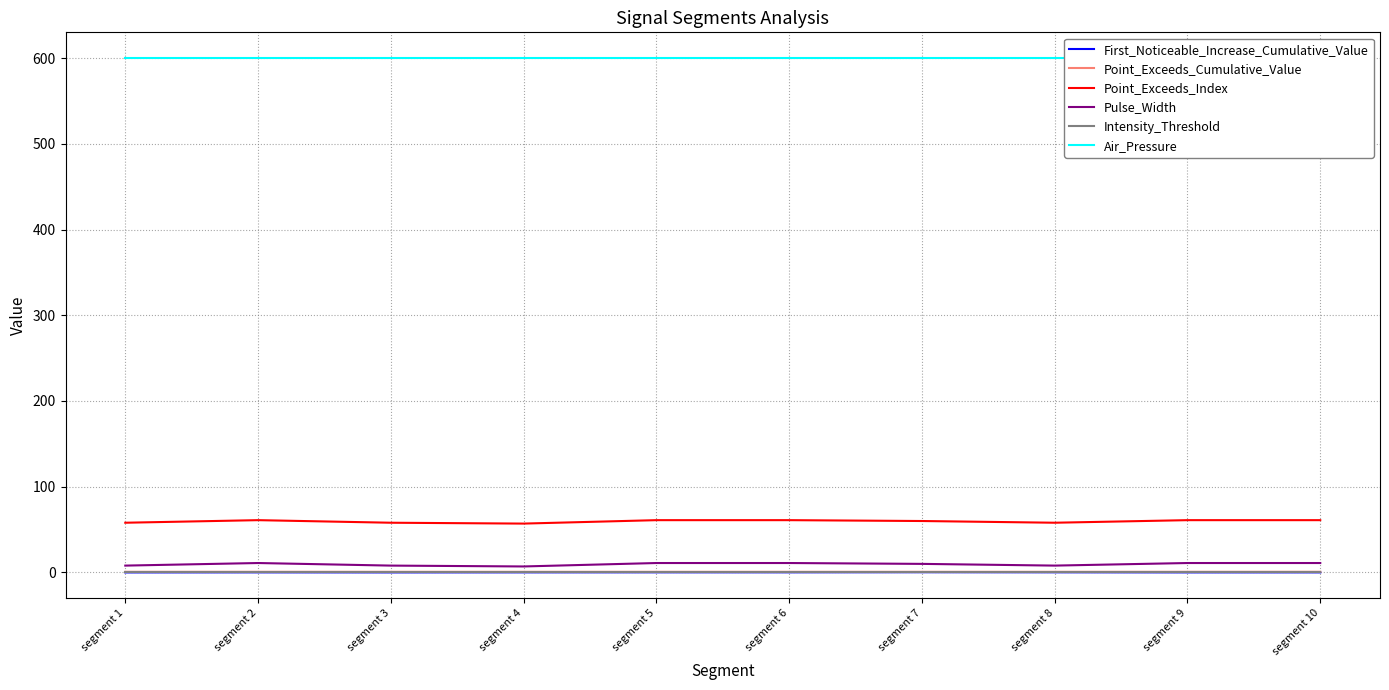

Is it true that Point_Exceeds_Cumulative_Value equals 1.2 at segment 8?

False